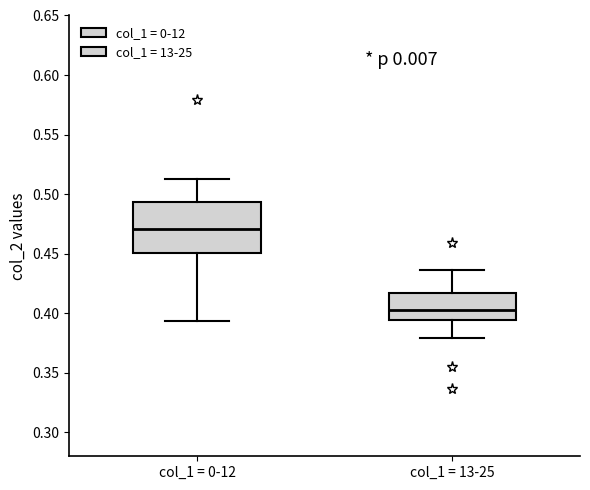

Where does the upper whisker of the box for col_1 = 13-25 end on the y-axis? The values are not printed on the chart, so give them approximately, as read against the axis.

0.435